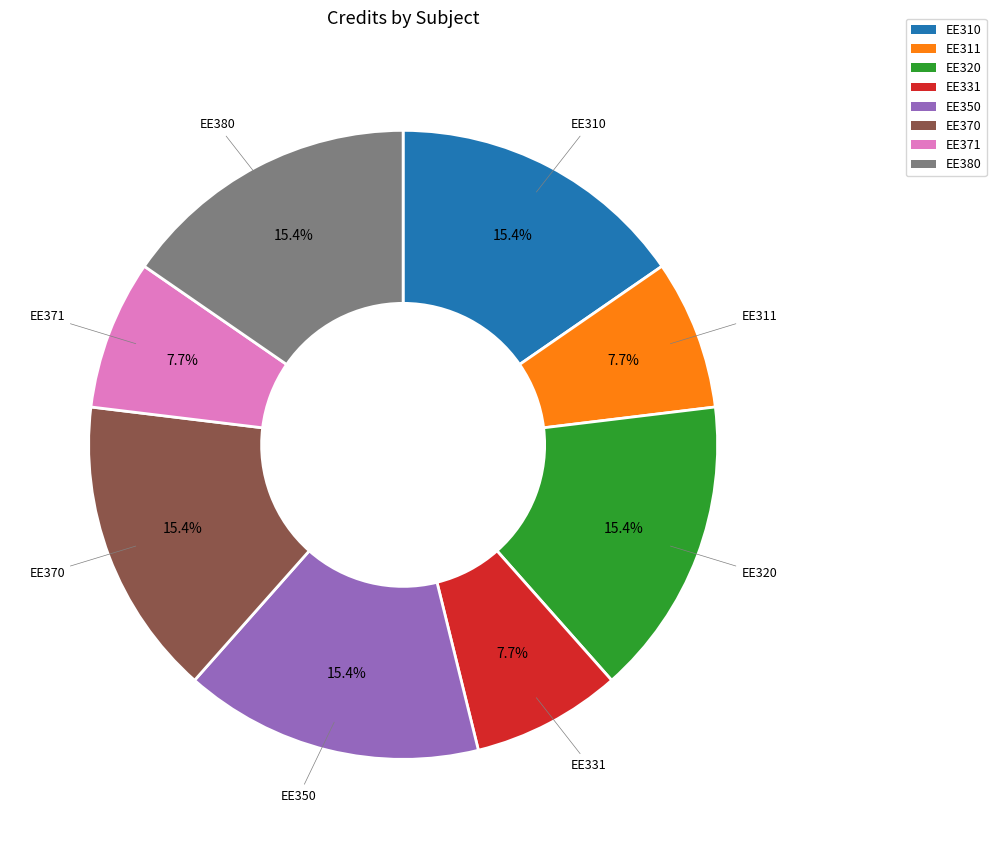

To the nearest percent, what percentage of the pie is EE350?

15%